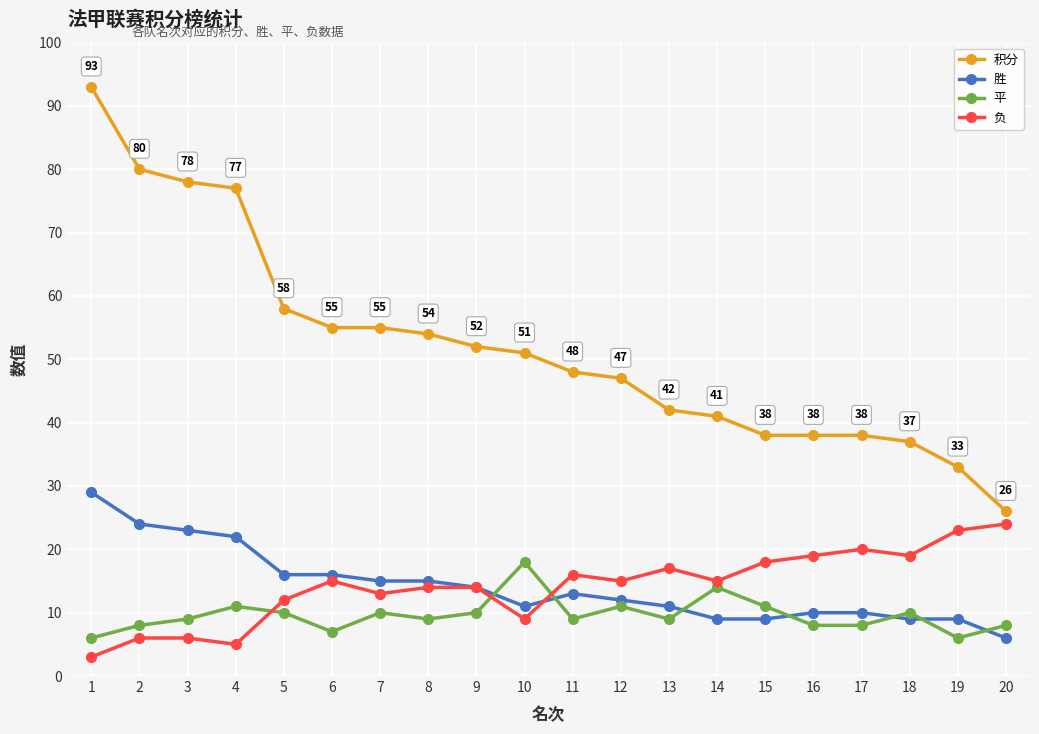

Between 2 and 8, which series saw the biggest shift?

积分